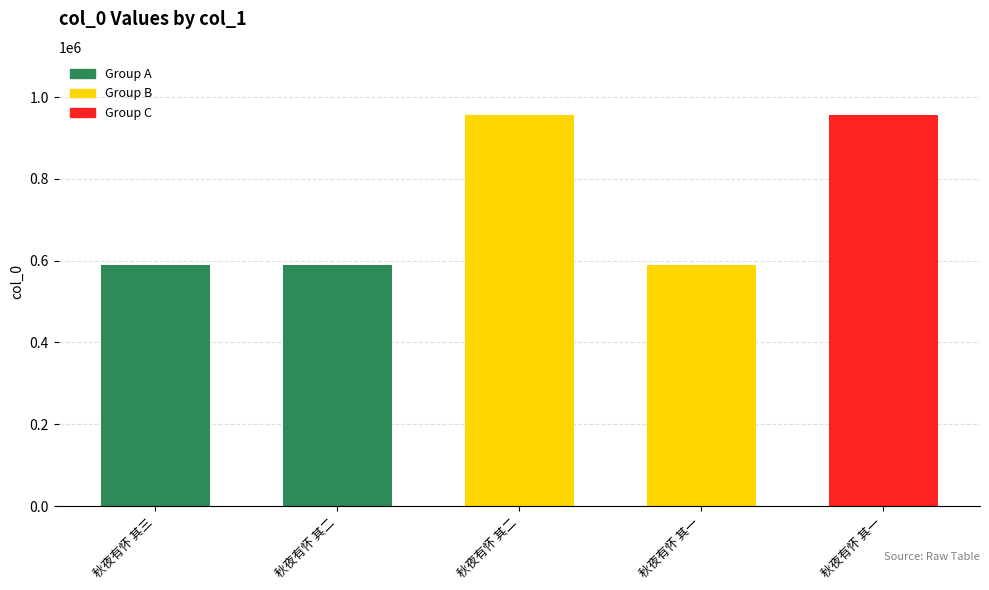

List the labels in order of value, smallest first.

秋夜有怀 其一, 秋夜有怀 其二, 秋夜有怀 其三, 秋夜有怀 其二, 秋夜有怀 其一